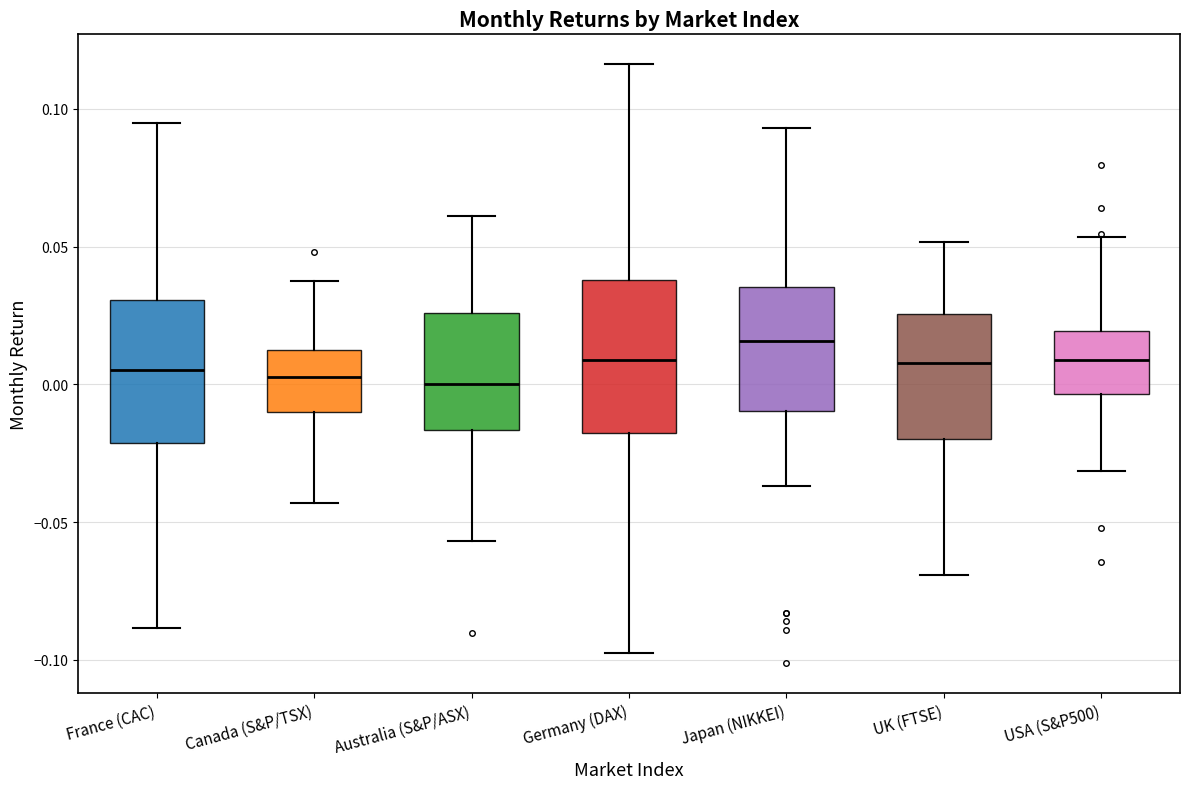

Reading left to right, read every box against the y-axis: the position of its median line, the range the box covers, and the ends of its whiskers. The values are not printed on the chart, so give them approximately, as read against the axis.

France (CAC): median 0.005, box -0.020 to 0.030, whiskers -0.090 to 0.095
Canada (S&P/TSX): median 0.005, box -0.010 to 0.015, whiskers -0.045 to 0.040
Australia (S&P/ASX): median 0.000, box -0.015 to 0.025, whiskers -0.055 to 0.060
Germany (DAX): median 0.010, box -0.020 to 0.040, whiskers -0.095 to 0.115
Japan (NIKKEI): median 0.015, box -0.010 to 0.035, whiskers -0.035 to 0.095
UK (FTSE): median 0.010, box -0.020 to 0.025, whiskers -0.070 to 0.050
USA (S&P500): median 0.010, box -0.005 to 0.020, whiskers -0.030 to 0.055